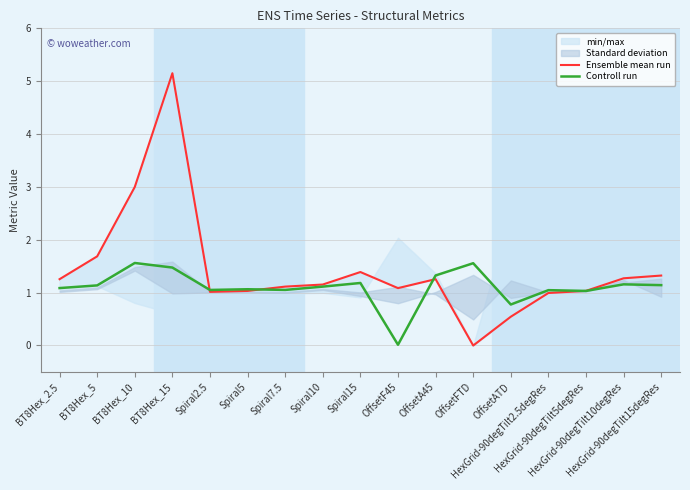

Reading left to right, list all the values displayed in this chart.

Ensemble mean run: 1.3	1.7	3.0	5.2	1.0	1.0	1.1	1.2	1.4	1.1	1.3	-0.0	0.5	1.0	1.0	1.3	1.3
Controll run: 1.1	1.1	1.6	1.5	1.1	1.1	1.1	1.1	1.2	0.0	1.3	1.6	0.8	1.0	1.0	1.2	1.1